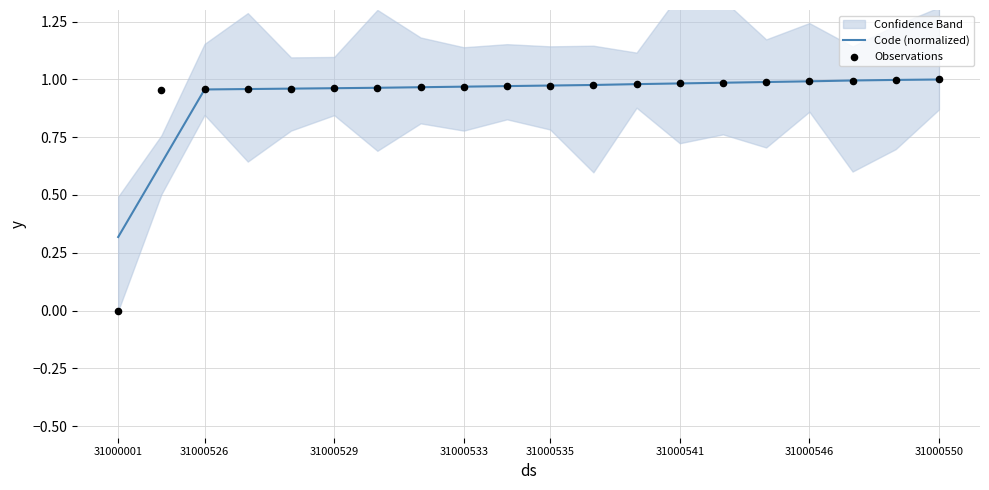

What is the total value across all series at 15?

2.0